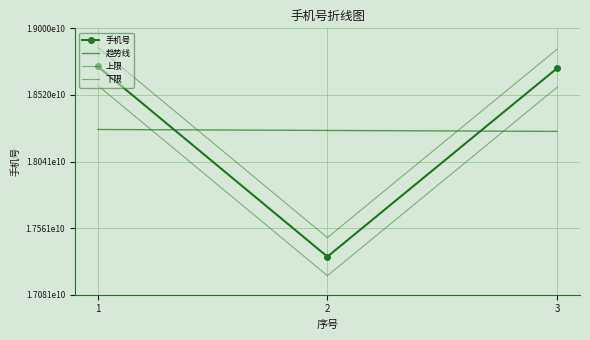

Which label corresponds to the smallest value in the chart?

2